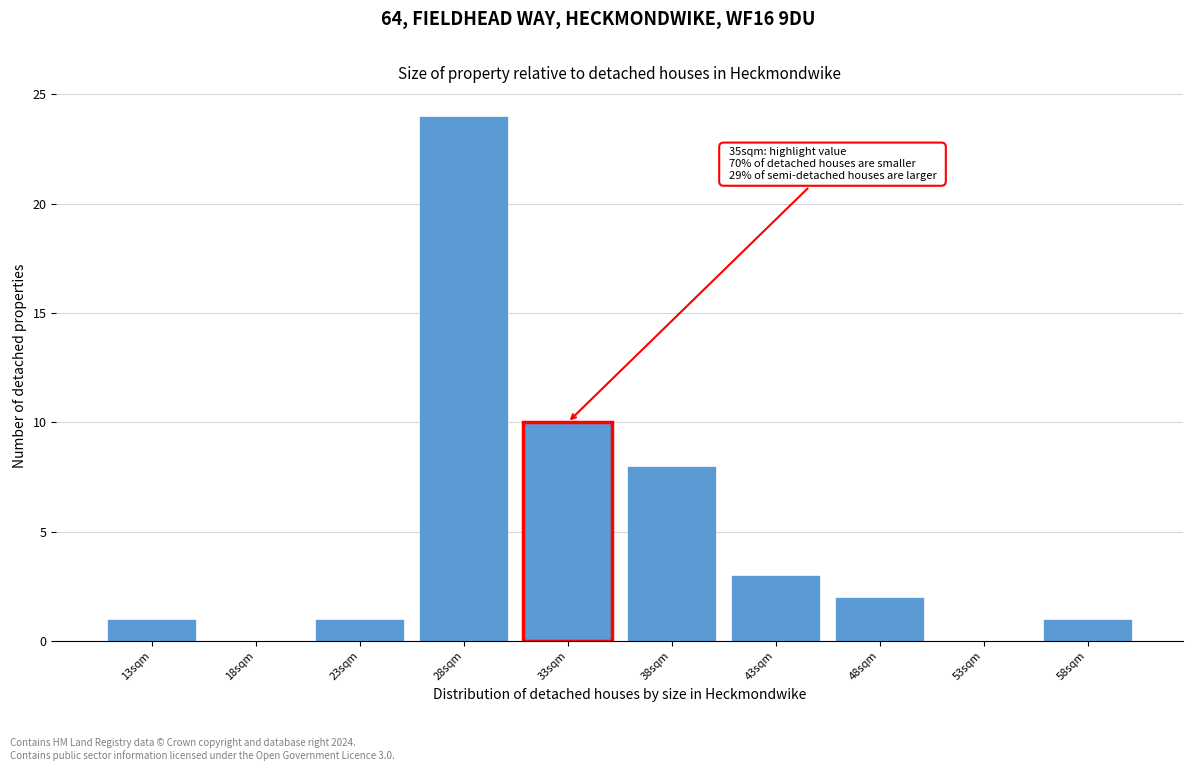

Reading right to left, extract all data points from this chart.

58sqm=1	53sqm=0	48sqm=2	43sqm=3	38sqm=8	33sqm=10	28sqm=24	23sqm=1	18sqm=0	13sqm=1